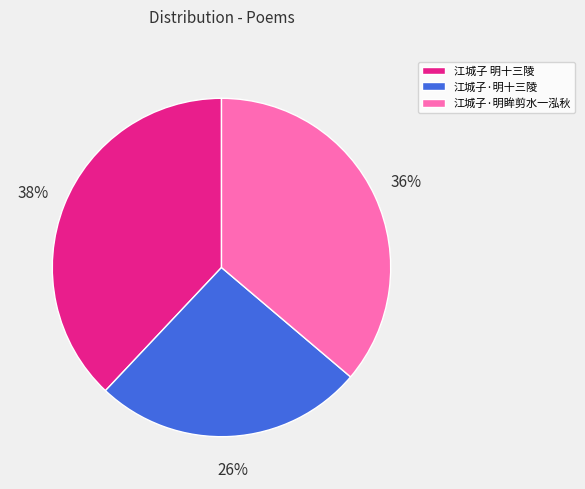

To the nearest percent, what is the combined percentage of 江城子·明眸剪水一泓秋 and 江城子 明十三陵?

74%